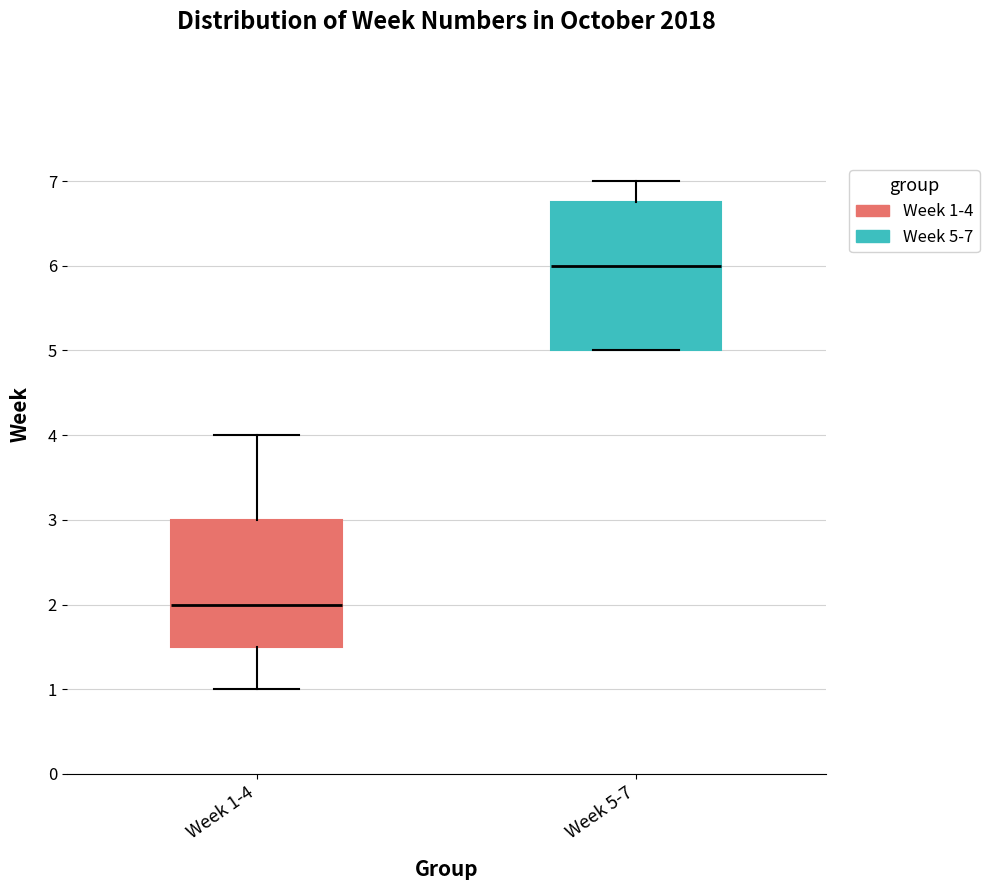

Reading left to right, transcribe this box plot: for each box, give where its median line is, the range the box spans, and where its two whiskers end, as read against the y-axis. The values are not printed on the chart, so give them approximately, as read against the axis.

Week 1-4: median 2.0, box 1.5 to 3.0, whiskers 1.0 to 4.0
Week 5-7: median 6.0, box 5.0 to 6.8, whiskers 5.0 to 7.0